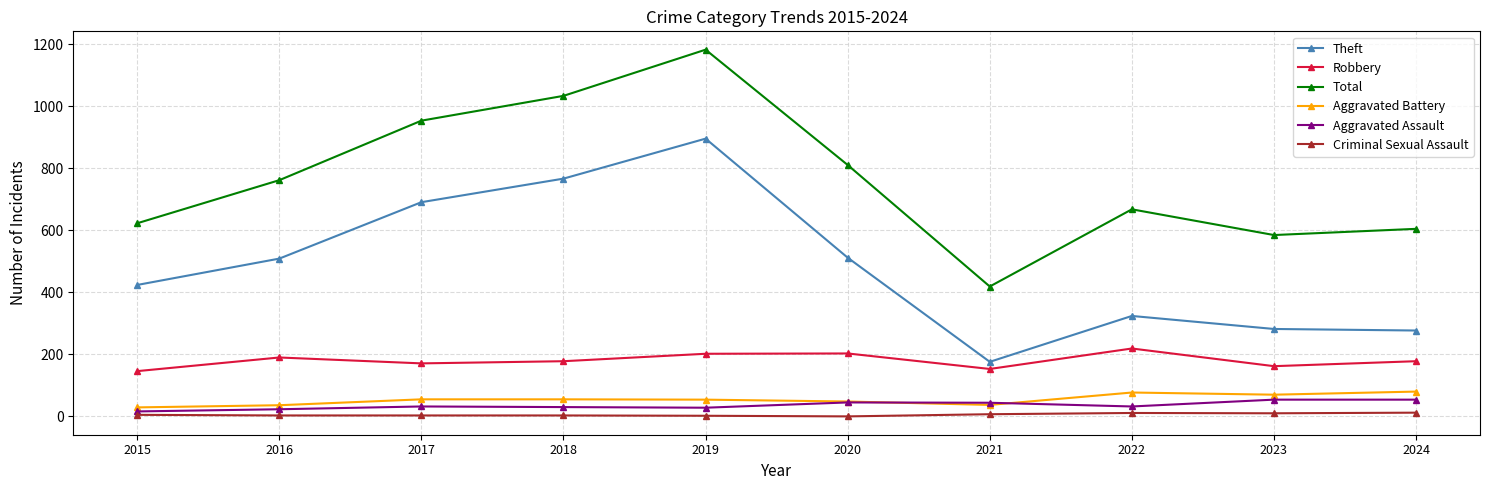

What are all the series names shown in the legend?

Theft, Robbery, Total, Aggravated Battery, Aggravated Assault, Criminal Sexual Assault